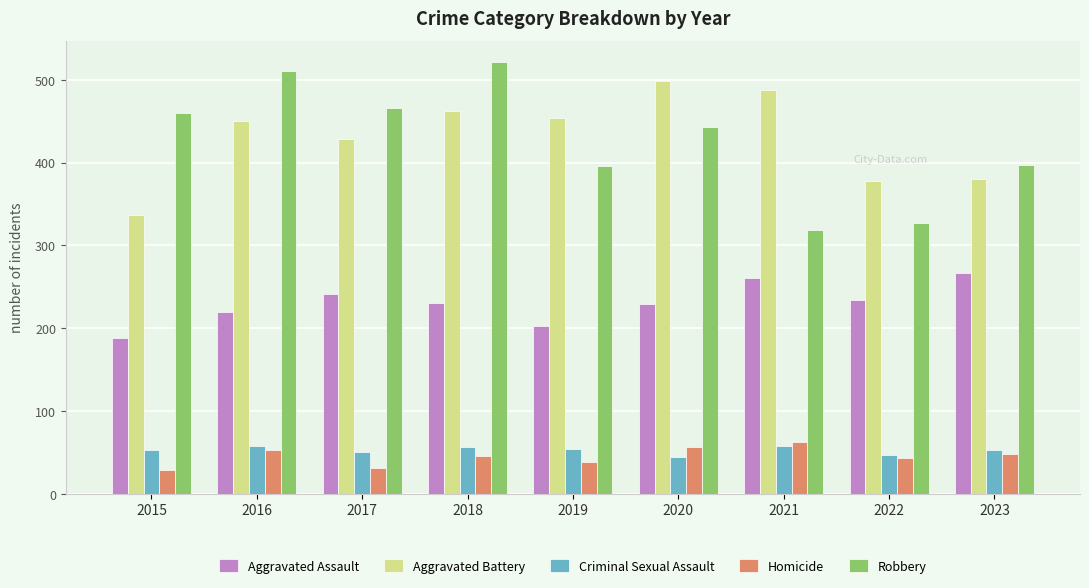

What is the total value across all series at 2015?

1067